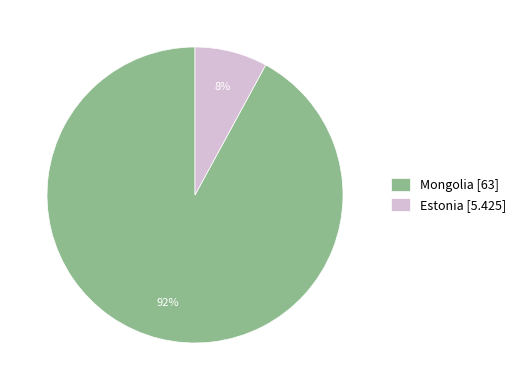

Combined, do Estonia and Mongolia account for over 50%?

Yes